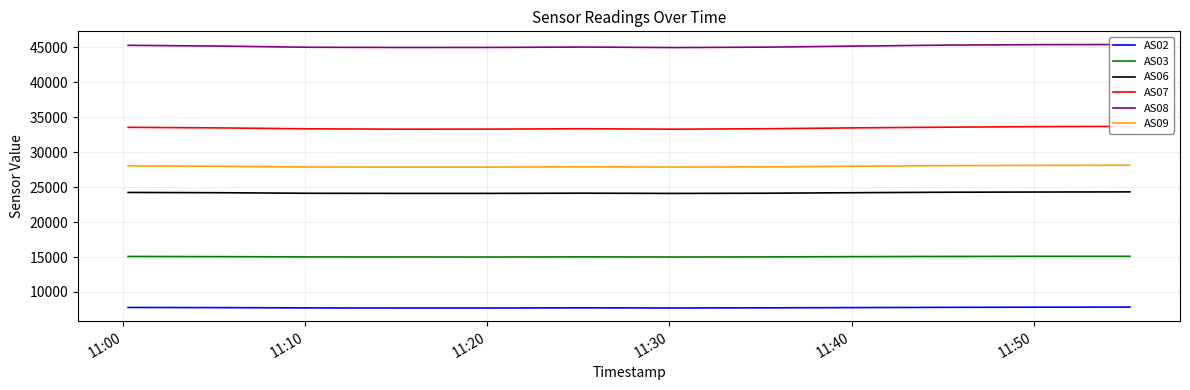

True or false: AS03 and AS02 cross at least once.

False